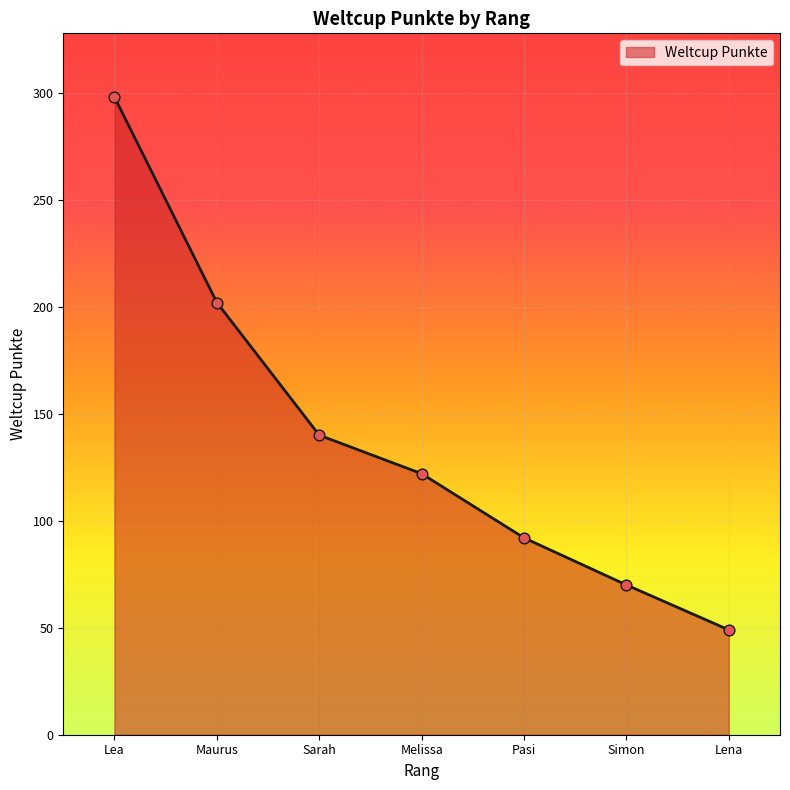

Between Lea and Pasi, which is larger?

Lea